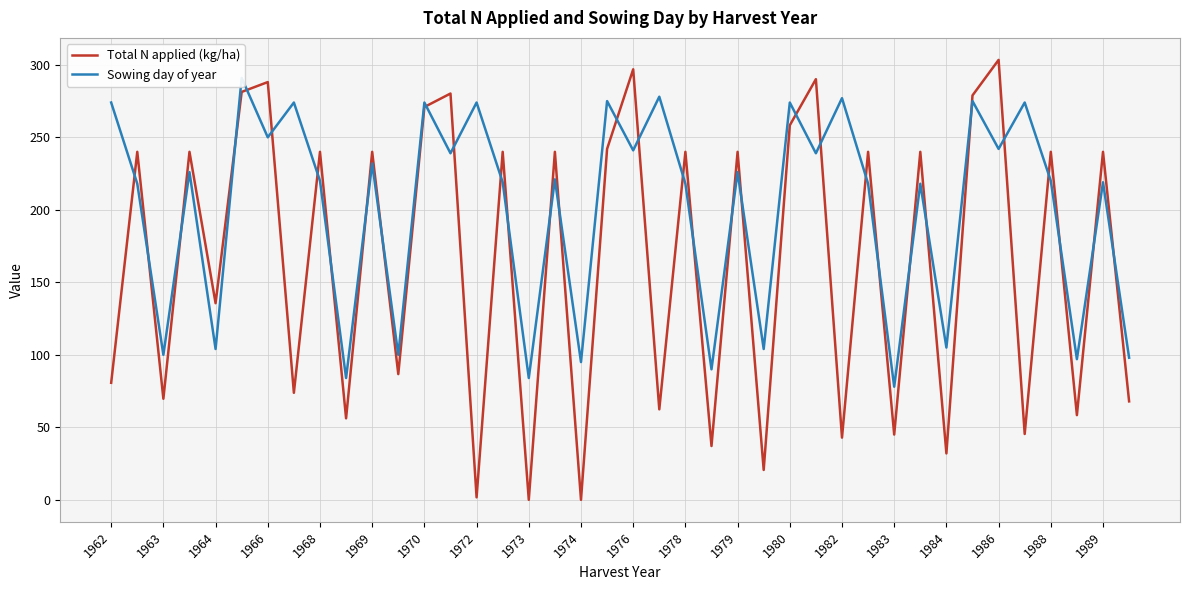

What is the value of the Total N applied (kg/ha) point at the 9th from the left?

240.0